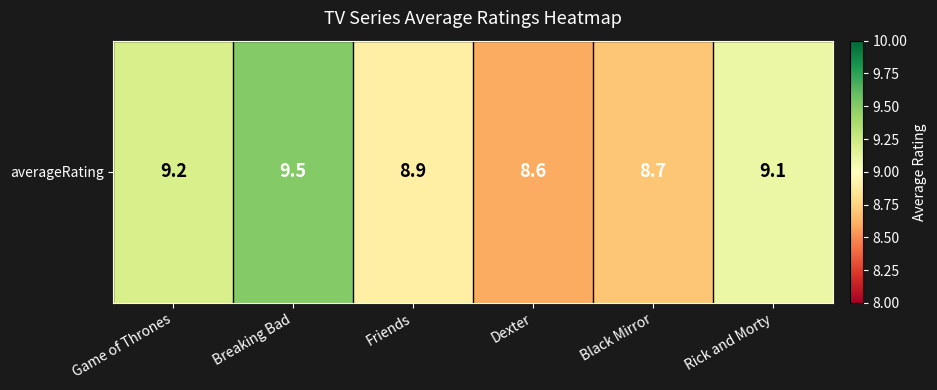

True or false: the data shows 12.5 at Black Mirror.

False